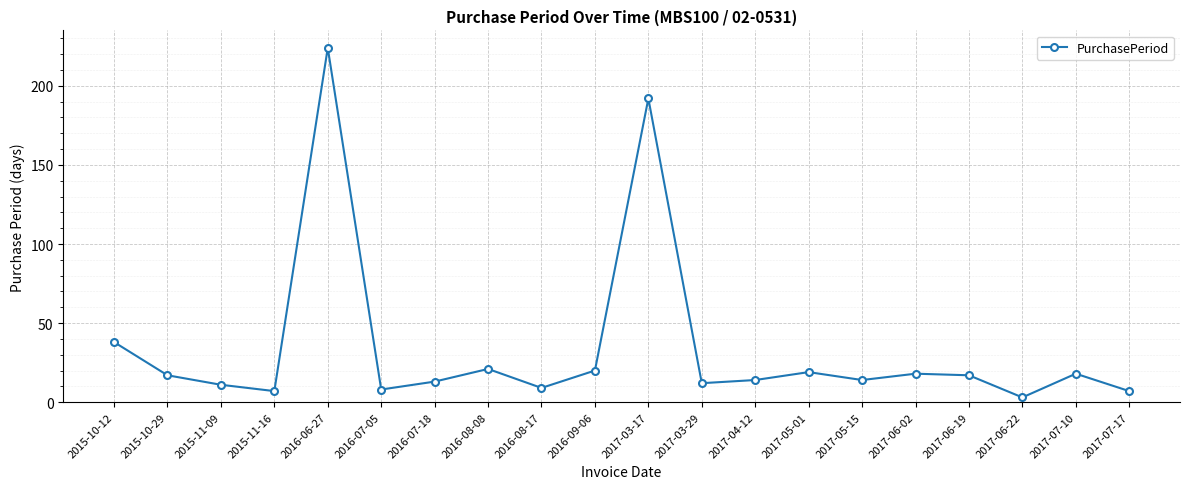

What is the difference between the values at 2015-10-29 and 2017-03-17?

175